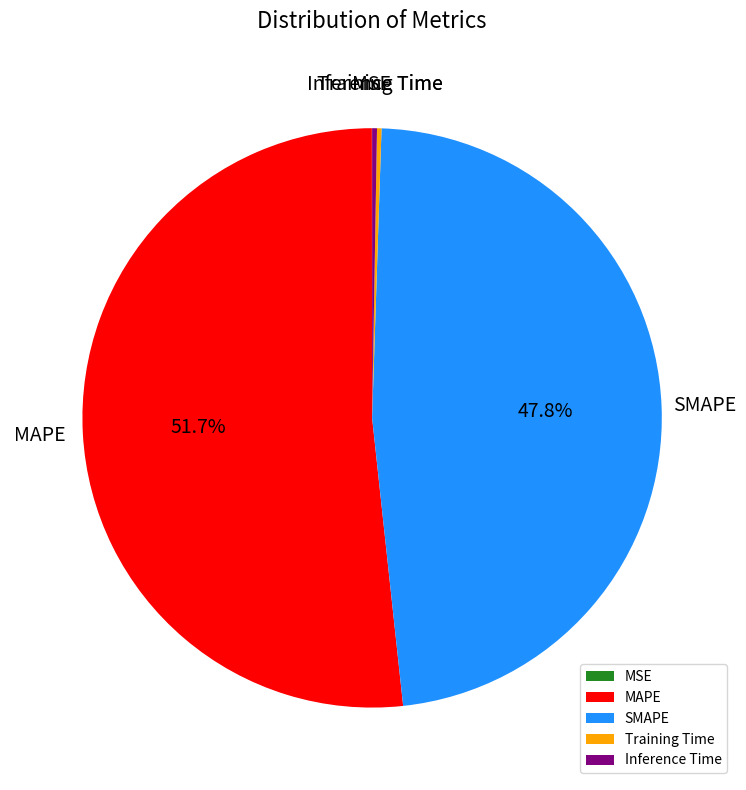

Combined, do SMAPE and MAPE account for over 50%?

Yes